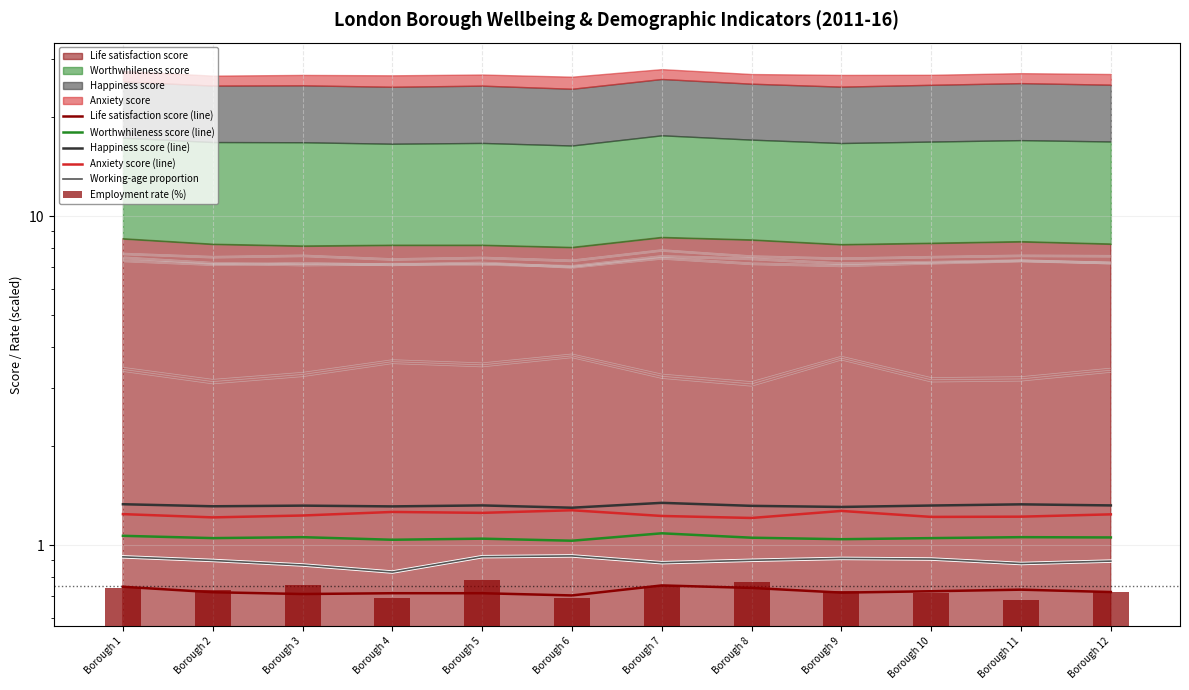

Does the chart contain any negative values?

No